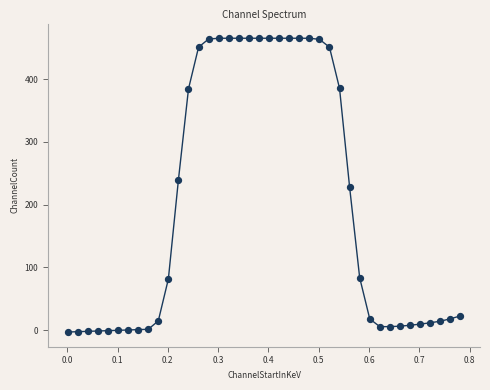

What is the range of X values (max minus min)?

0.8